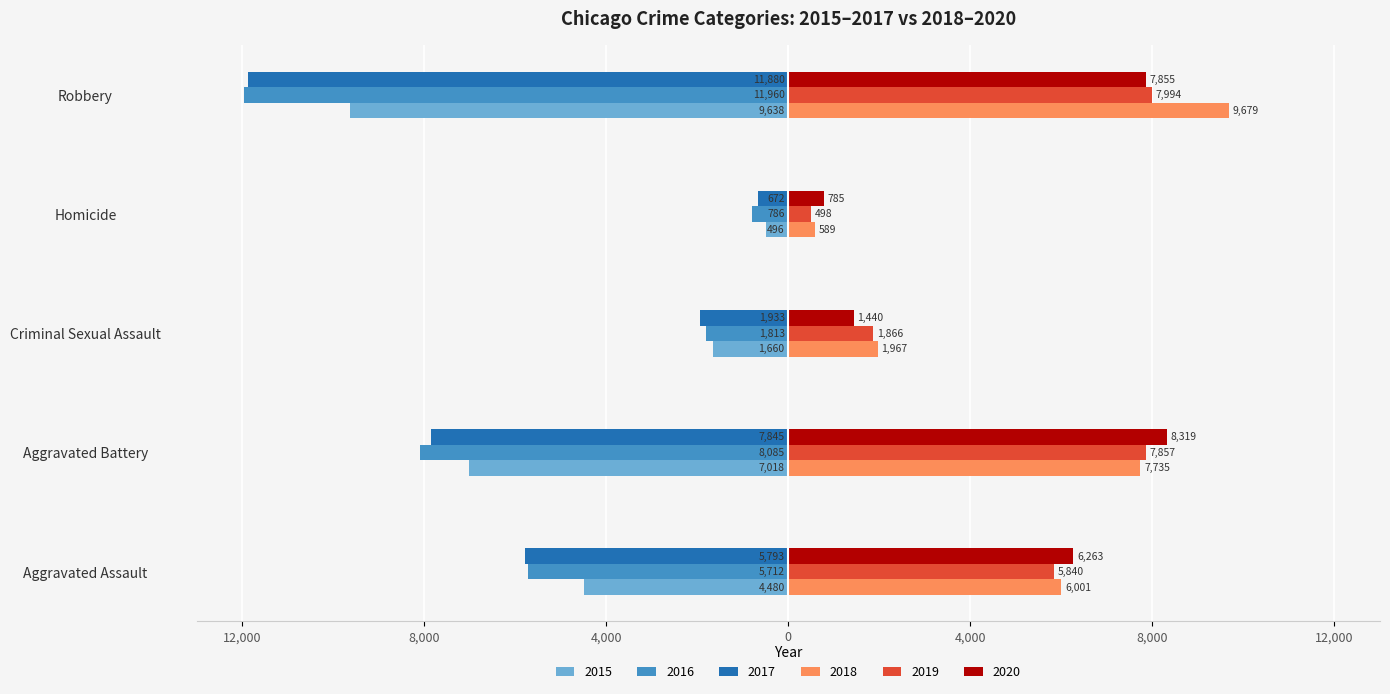

What are all the series names shown in the legend?

2015, 2016, 2017, 2018, 2019, 2020